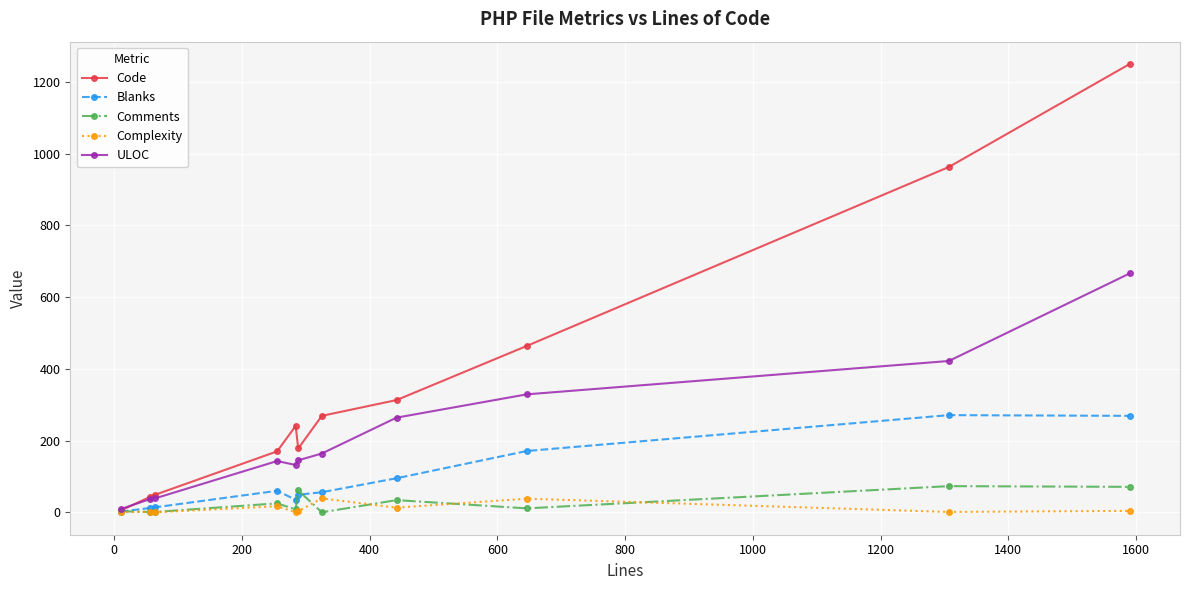

Count the number of categories in the chart.

11